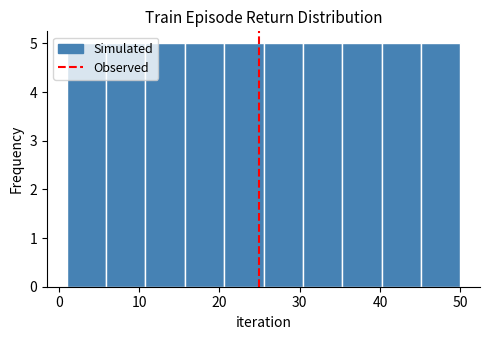

Reading left to right, transcribe this chart: for each bar, give the range it covers on the x-axis and its height. Neither the bar edges nor the heights are printed on the chart, so give them approximately, as read against the axes.

1.0 to 5.9: 5
5.9 to 10.8: 5
10.8 to 15.7: 5
15.7 to 20.6: 5
20.6 to 25.5: 5
25.5 to 30.4: 5
30.4 to 35.3: 5
35.3 to 40.2: 5
40.2 to 45.1: 5
45.1 to 50.0: 5